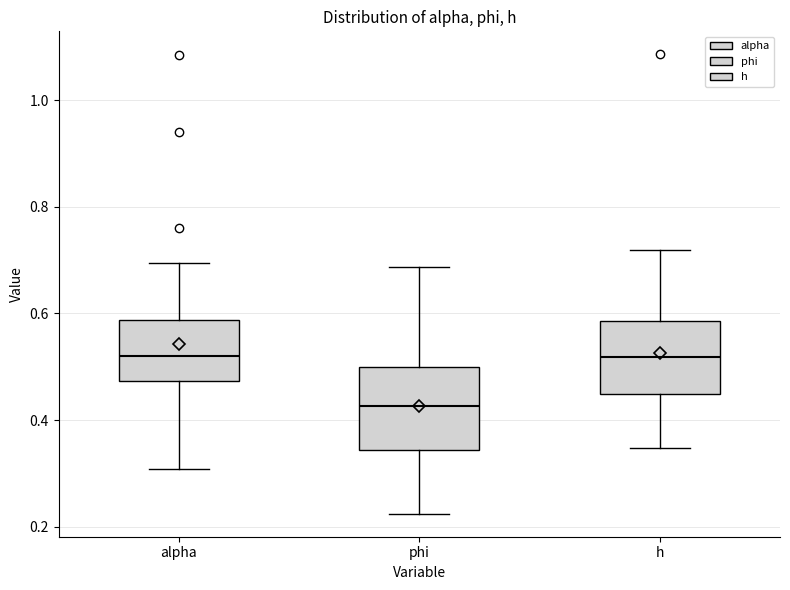

Where does the lower whisker of the box for alpha end on the y-axis? The values are not printed on the chart, so give them approximately, as read against the axis.

0.30